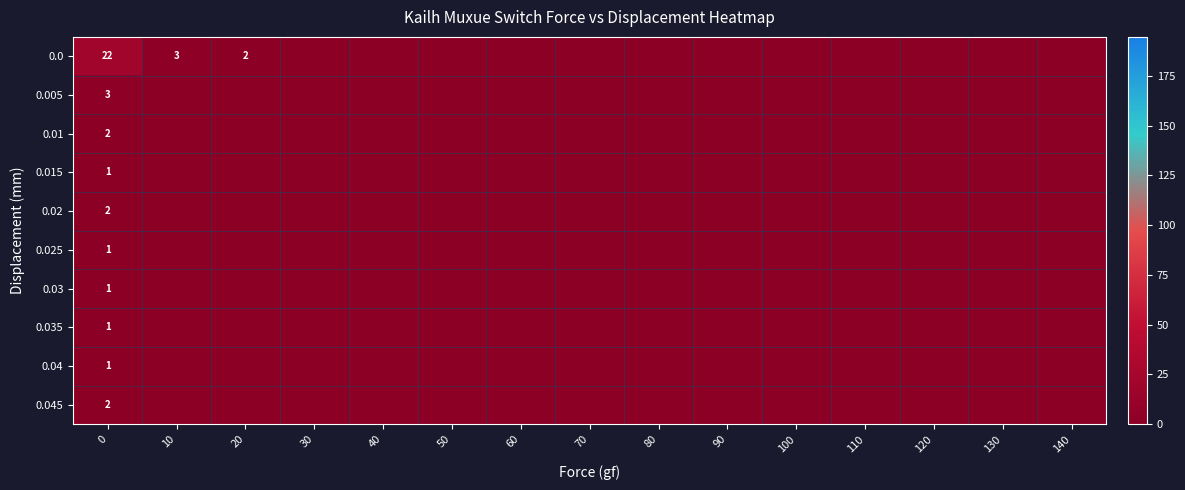

The value of 0.02 at 0 is 2. True or false?

True